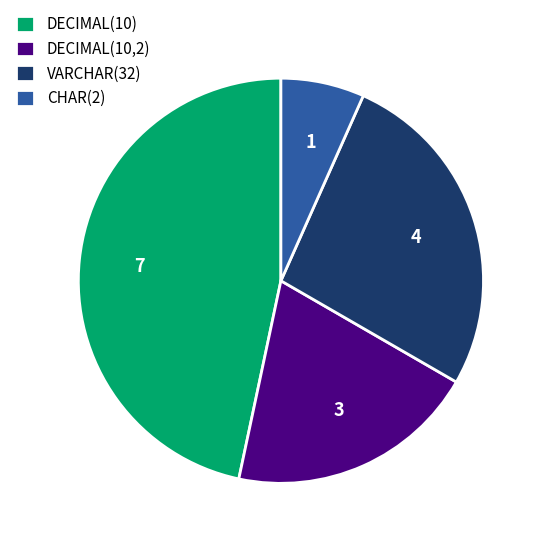

What is the largest slice in the pie chart?

DECIMAL(10)